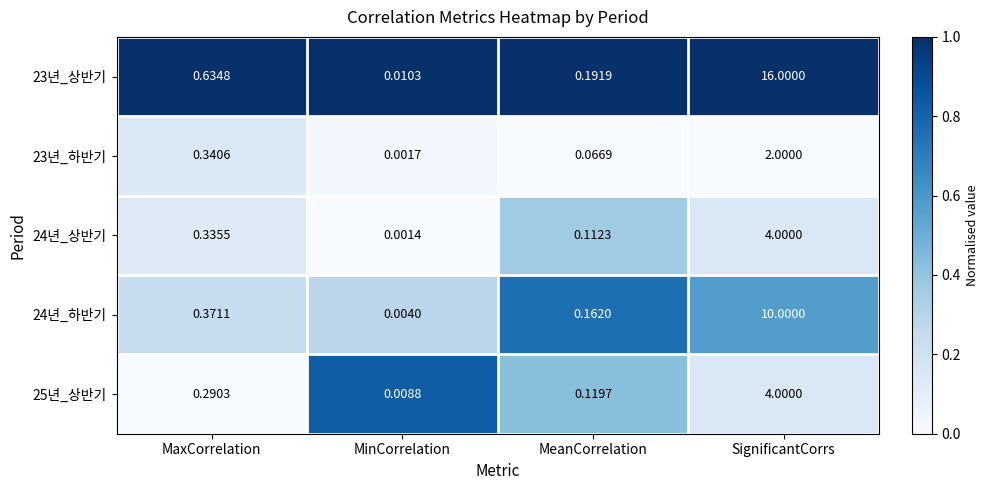

Where is 25년_상반기 nearest to the value 2?

MaxCorrelation